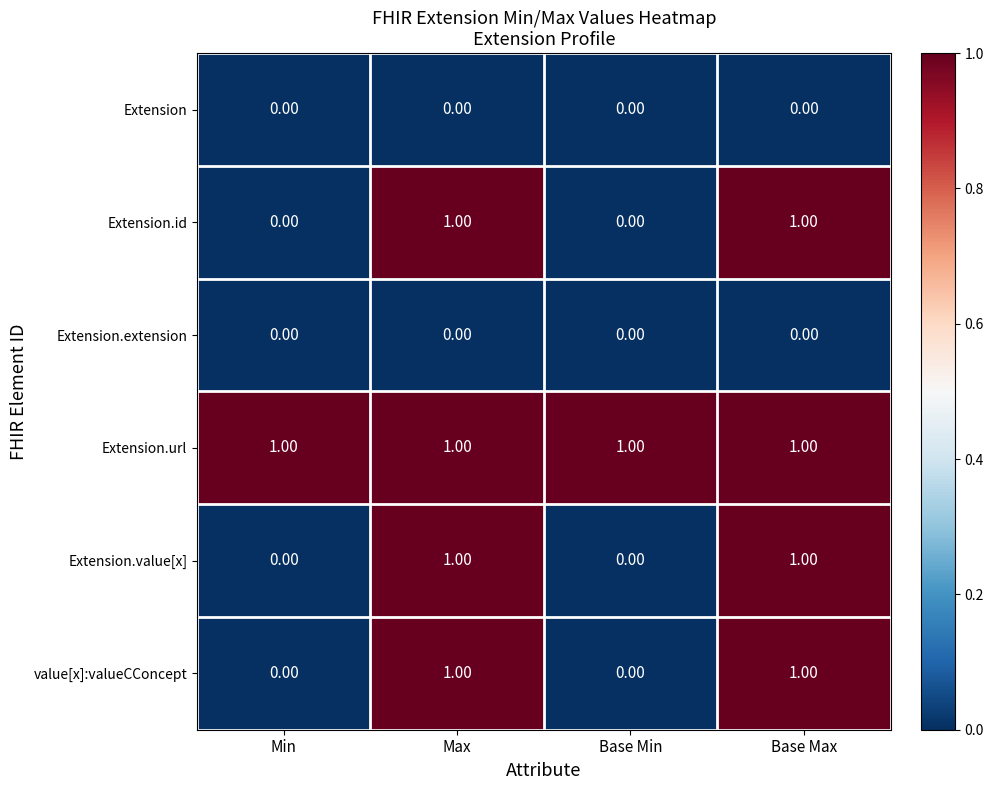

At how many categories does at least one series exceed 0?

4